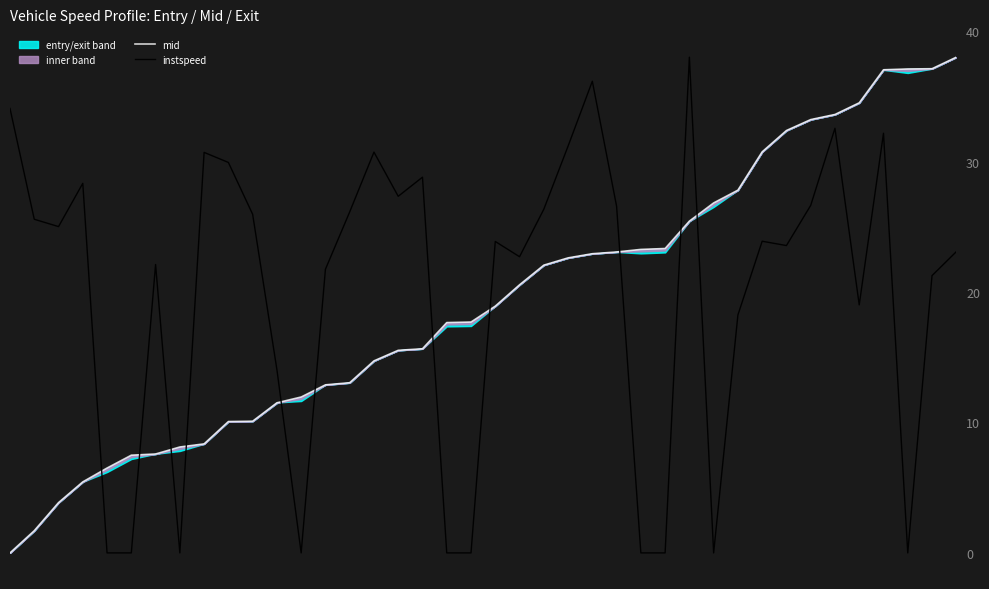

True or false: mid has a value of 14.1 at 30.

False